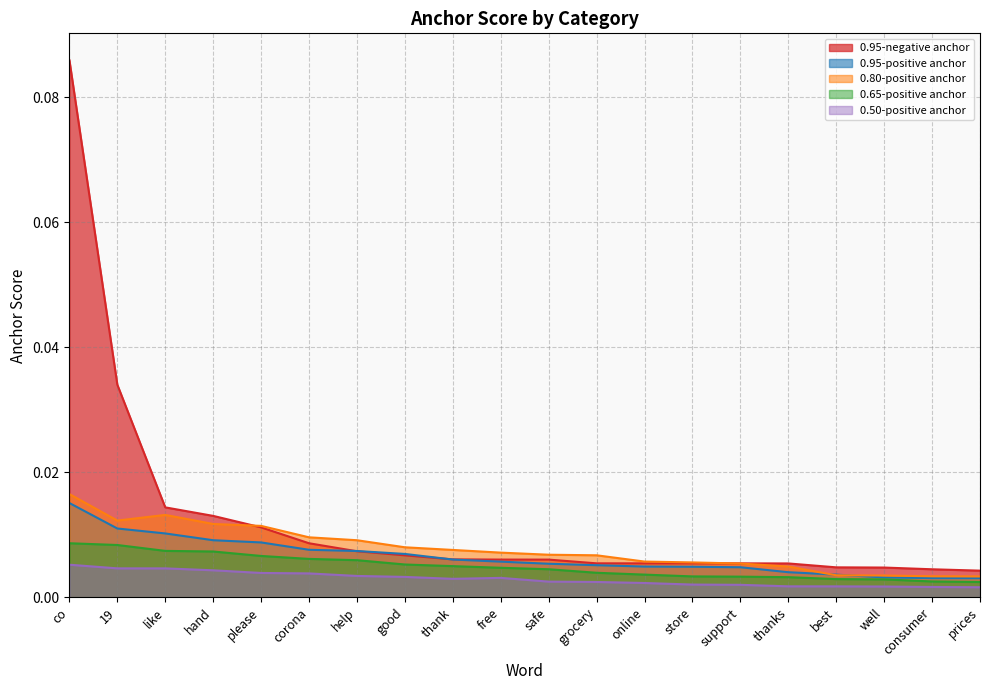

Which series has the largest total across all categories?

0.95-negative anchor